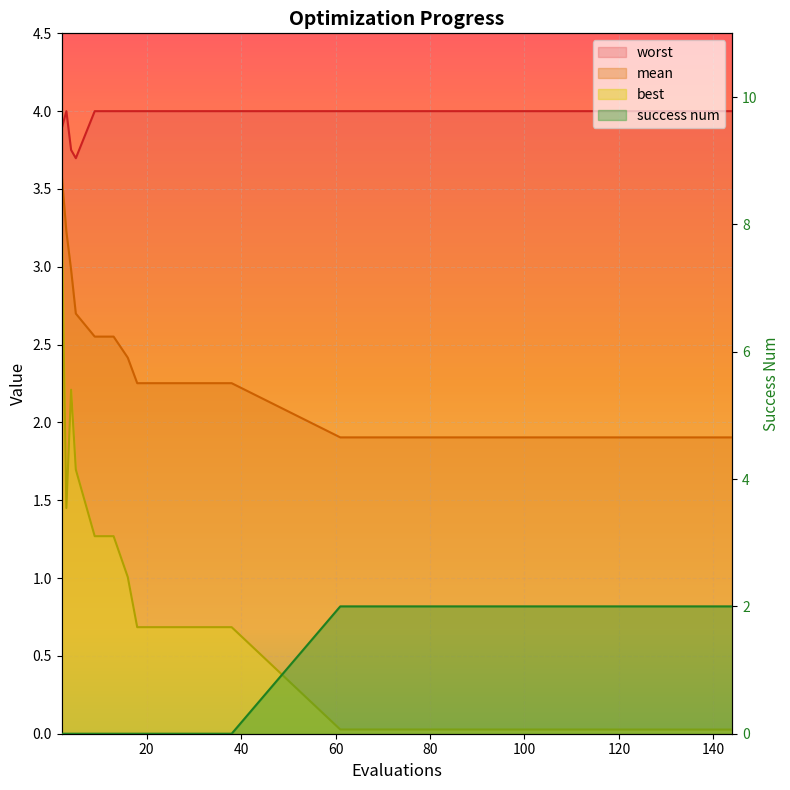

Count the number of data series in this chart.

4